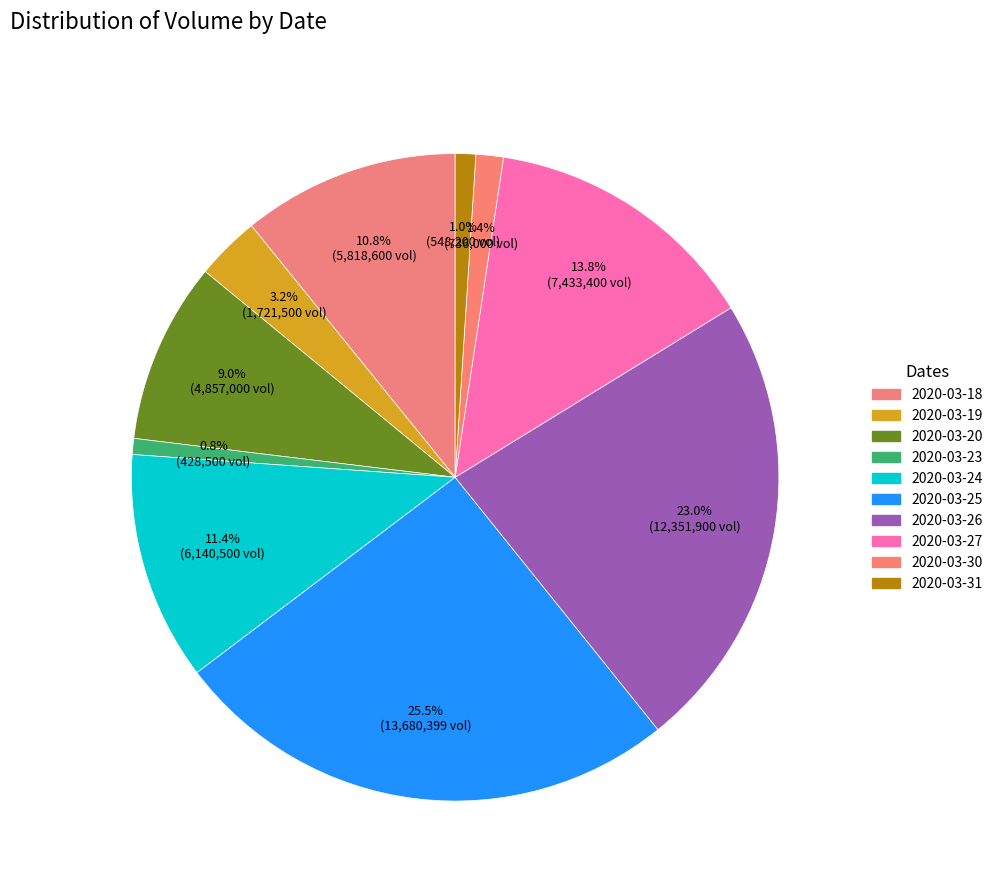

How many segments does this pie chart have?

10